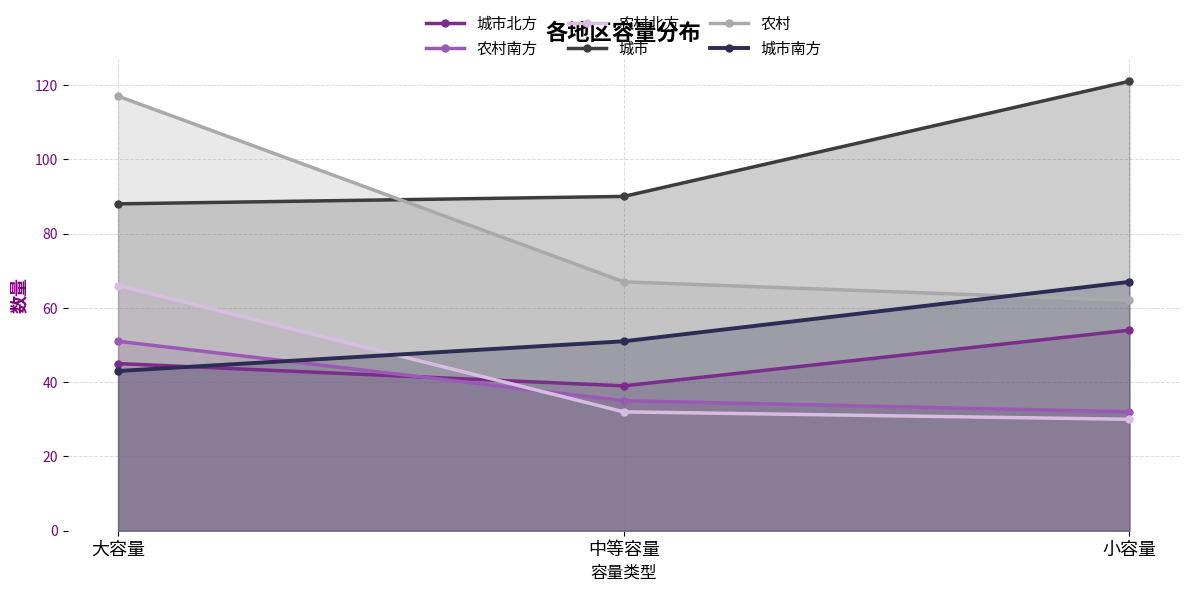

Does the chart display data point markers on the line(s)?

Yes